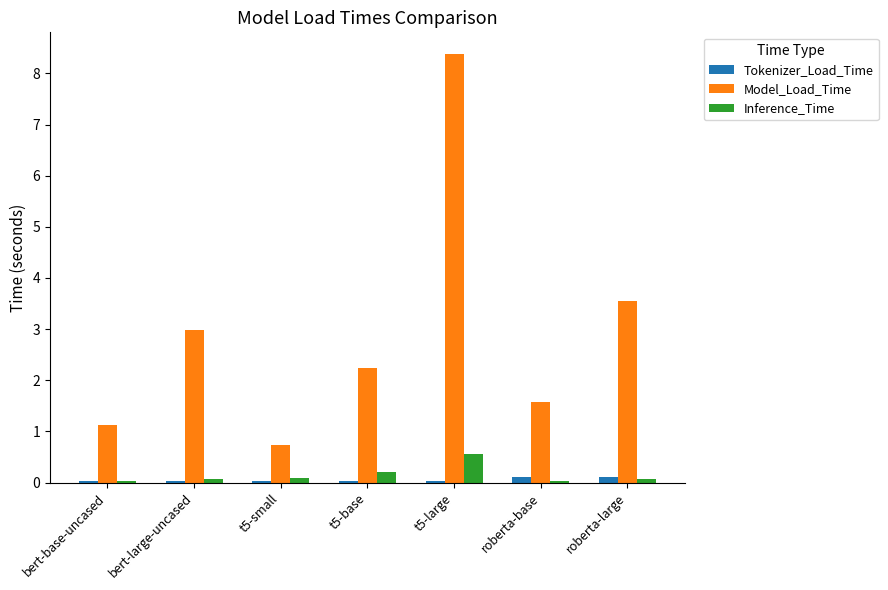

Which series has the widest spread of values?

Model_Load_Time